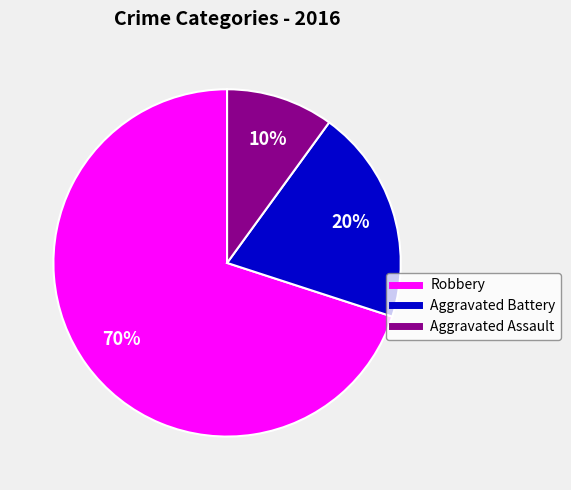

Count the number of slices in the pie.

3